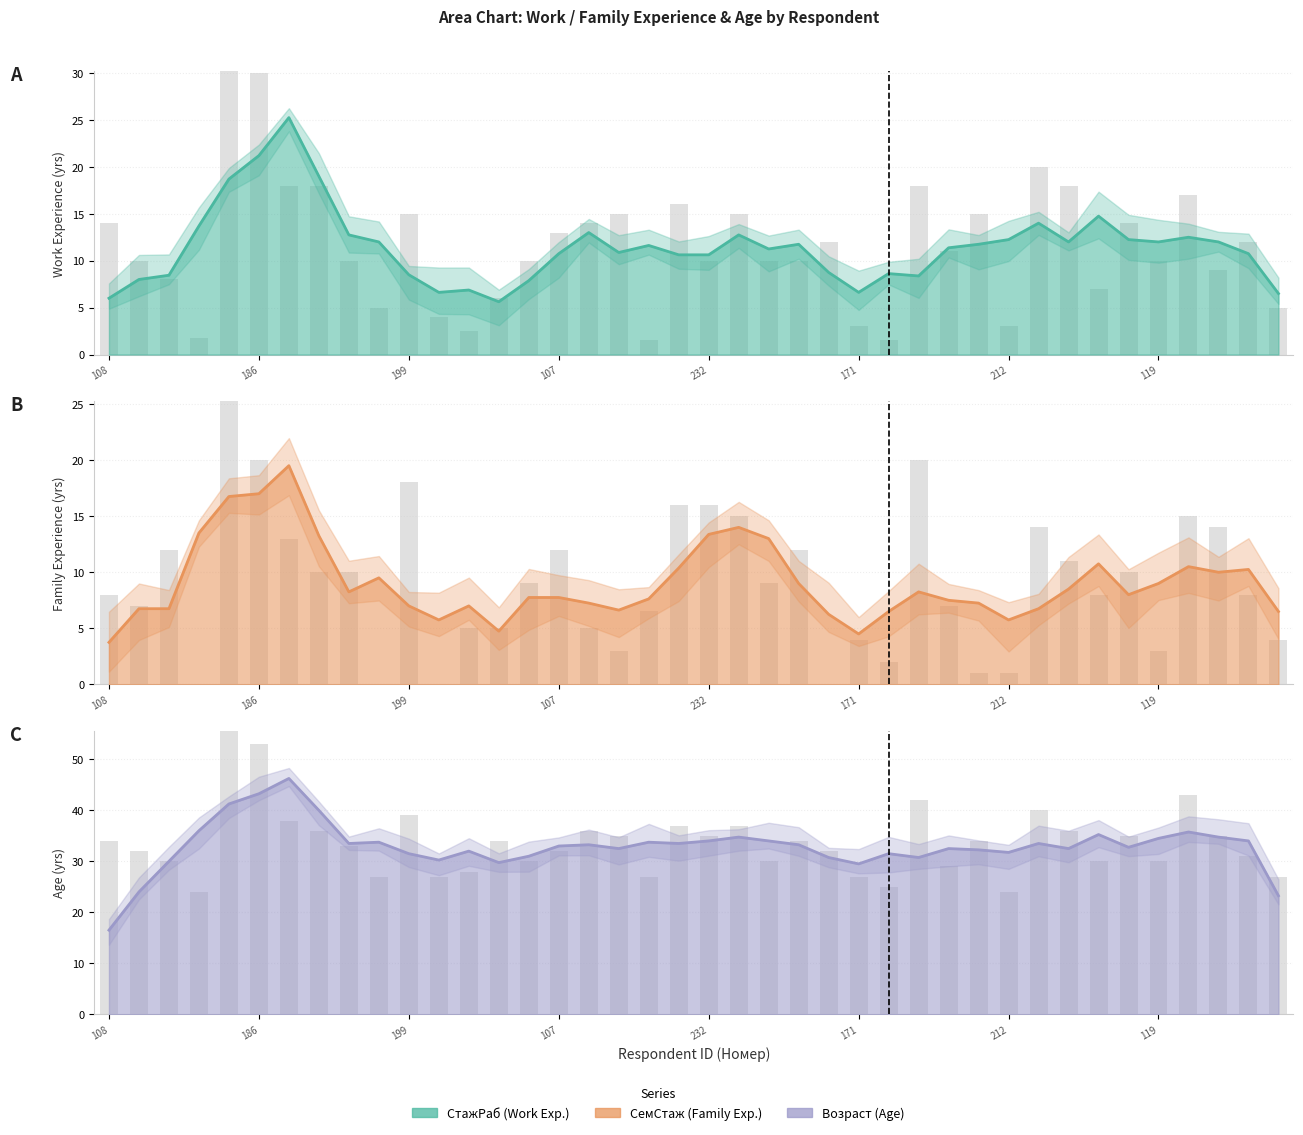

How many groups of bars are there?

40